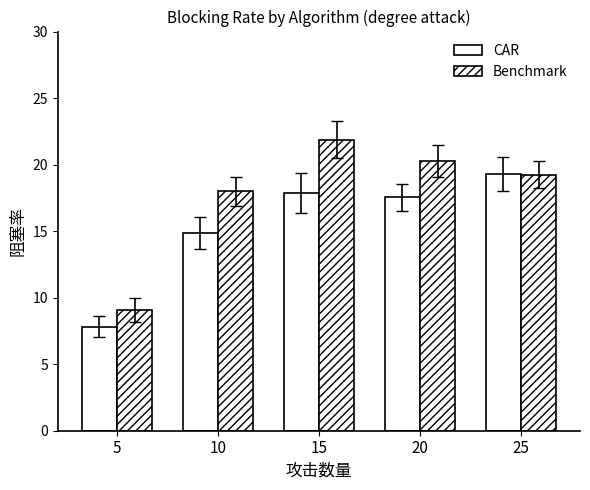

How many data points in Benchmark are above 19?

3